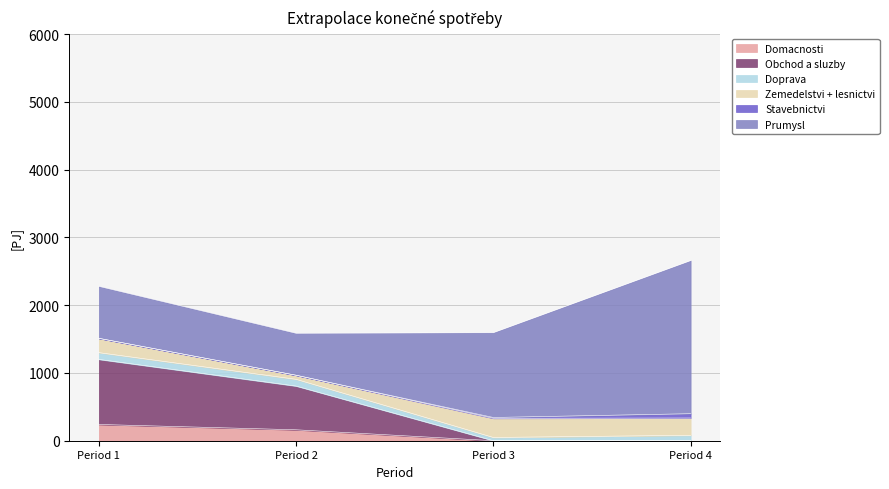

Rank the series at 3 from lowest to highest value.

Domacnosti, Obchod a sluzby, Stavebnictvi, Doprava, Zemedelstvi + lesnictvi, Prumysl